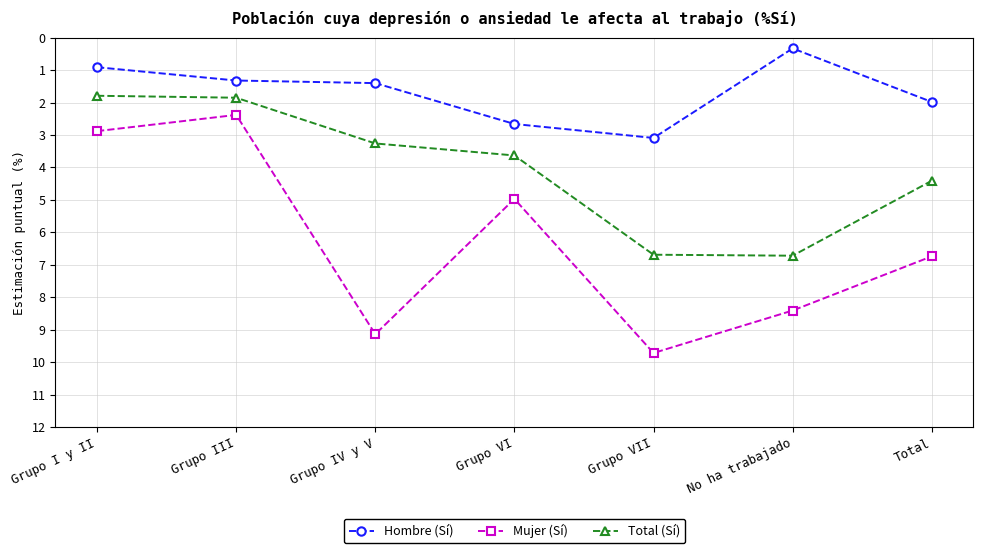

At which label does Hombre (Sí) first exceed 1?

Grupo III